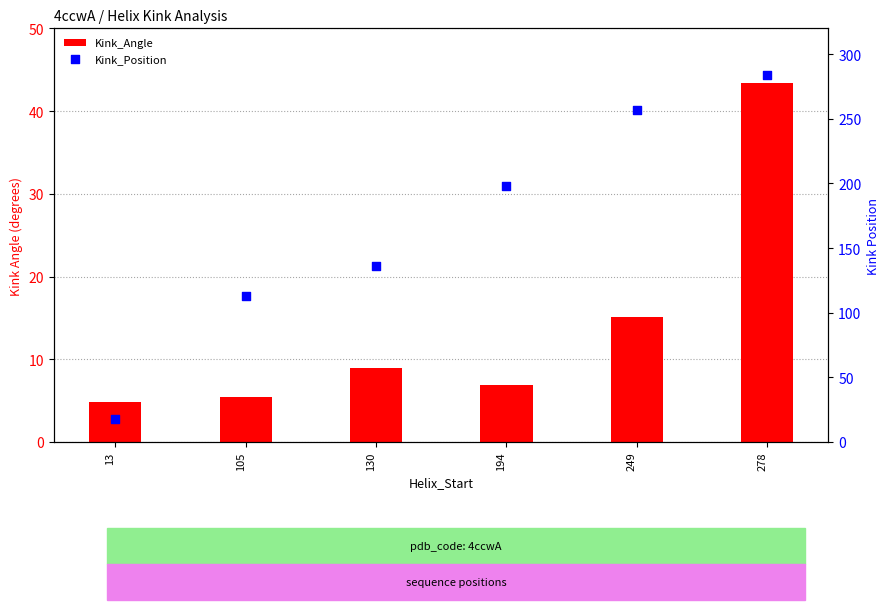

At how many categories does at least one series exceed 50?

5